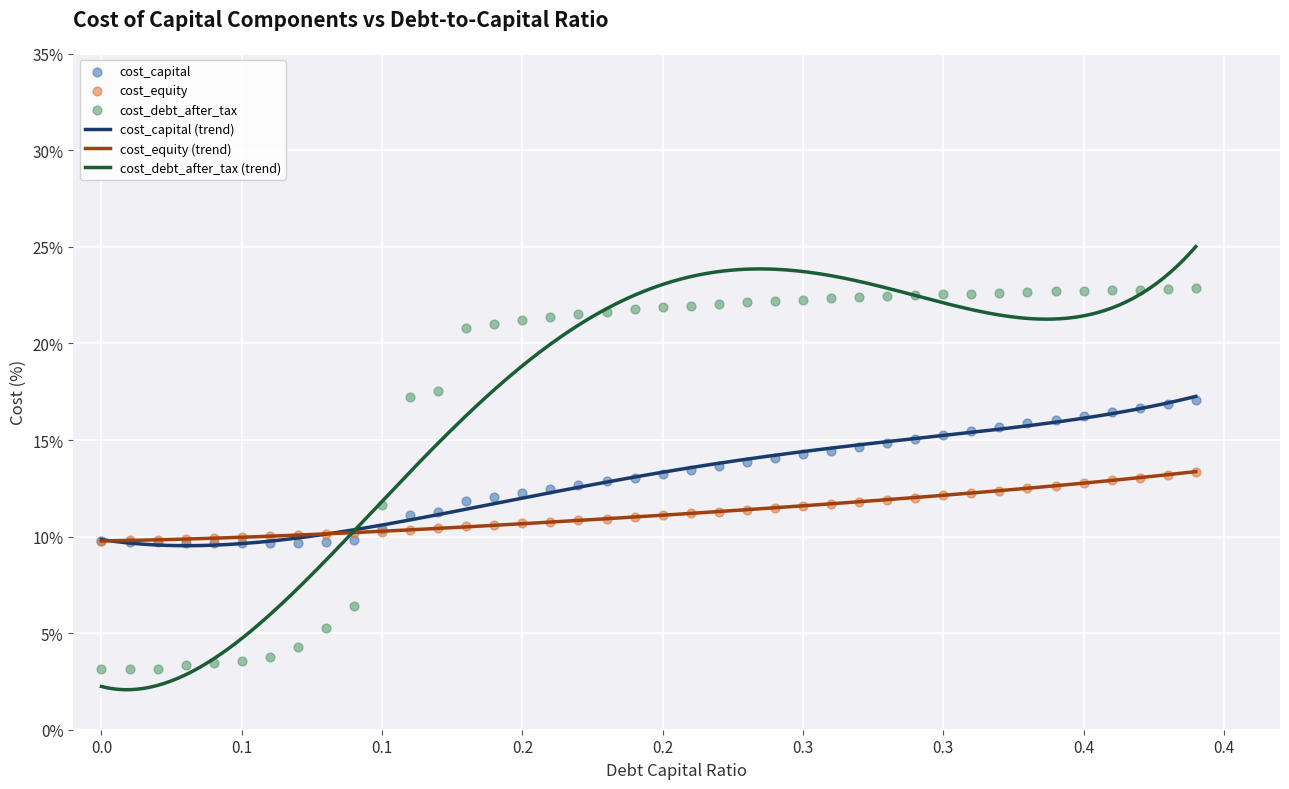

Which series reaches the minimum Y coordinate?

cost_debt_after_tax